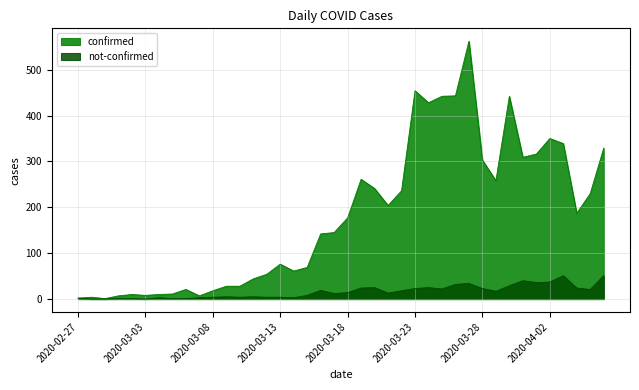

The not-confirmed series shows 21 at 2020-04-05. True or false?

True